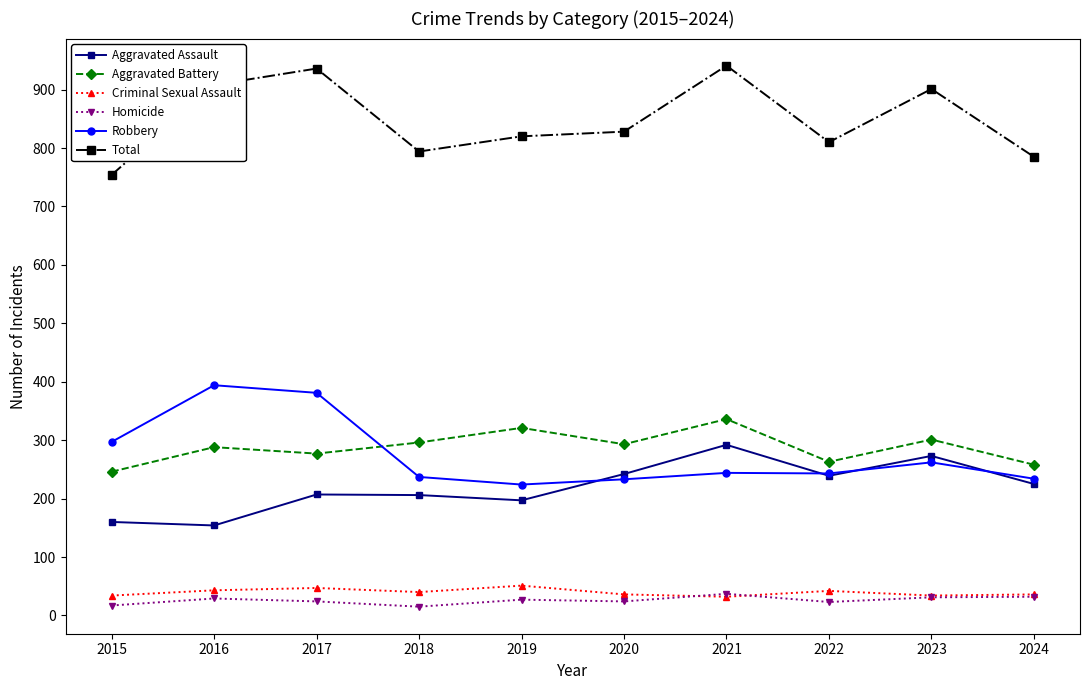

Which series has the largest range (max minus min)?

Total